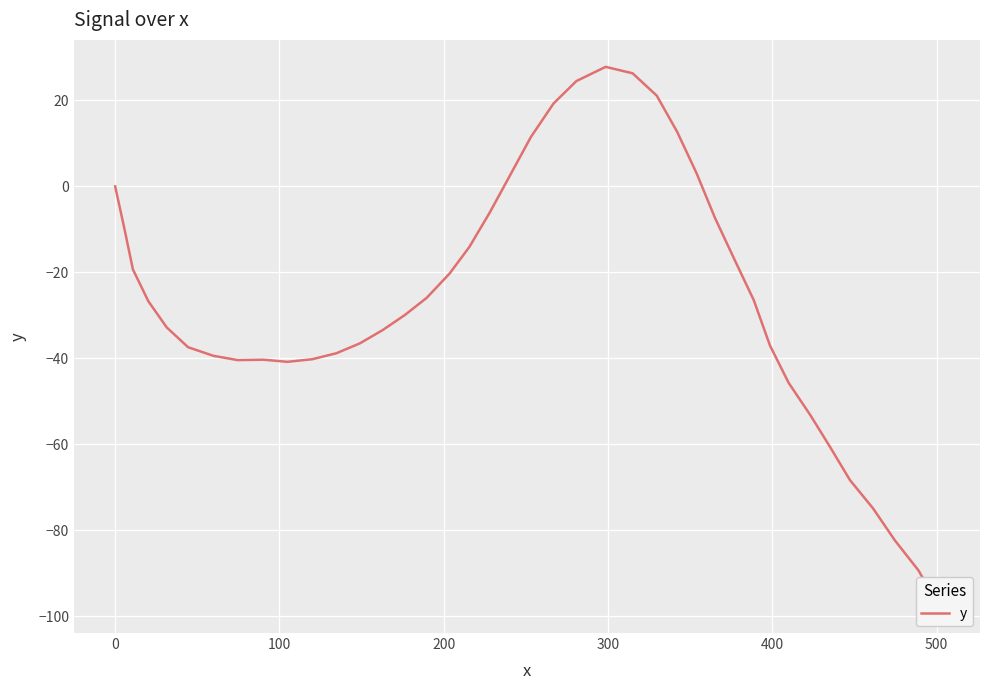

How many data points are above -26?

18